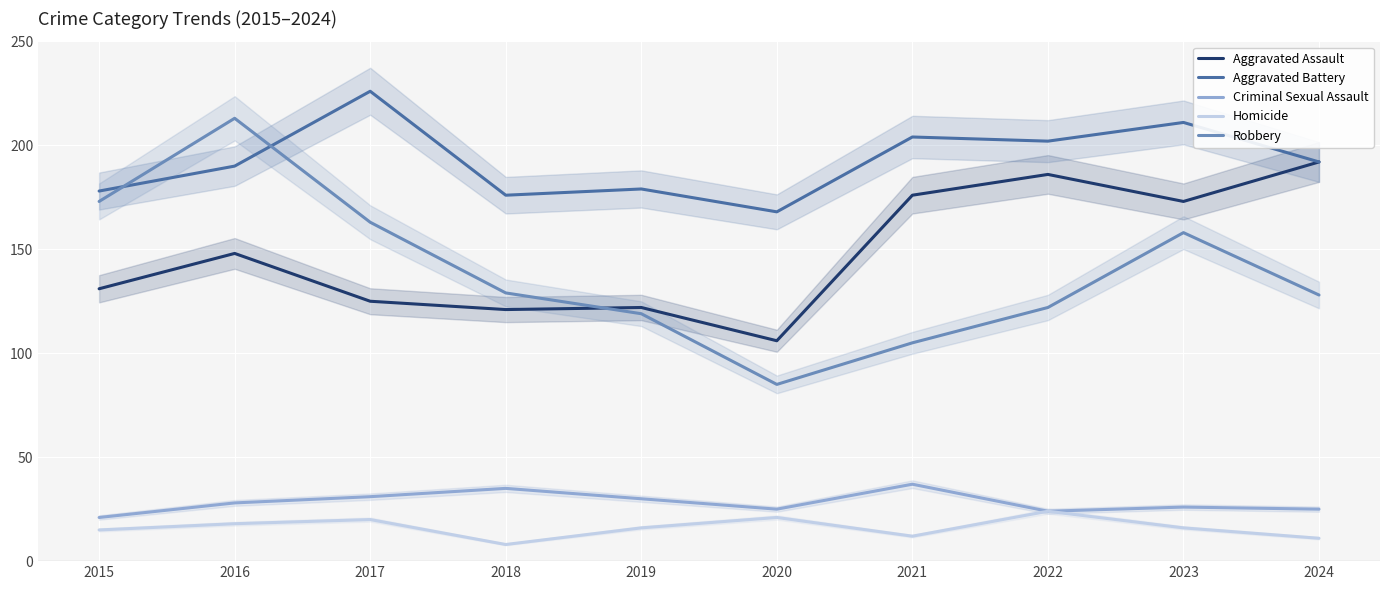

What is the value of the Robbery point at the 6th from the left?

85